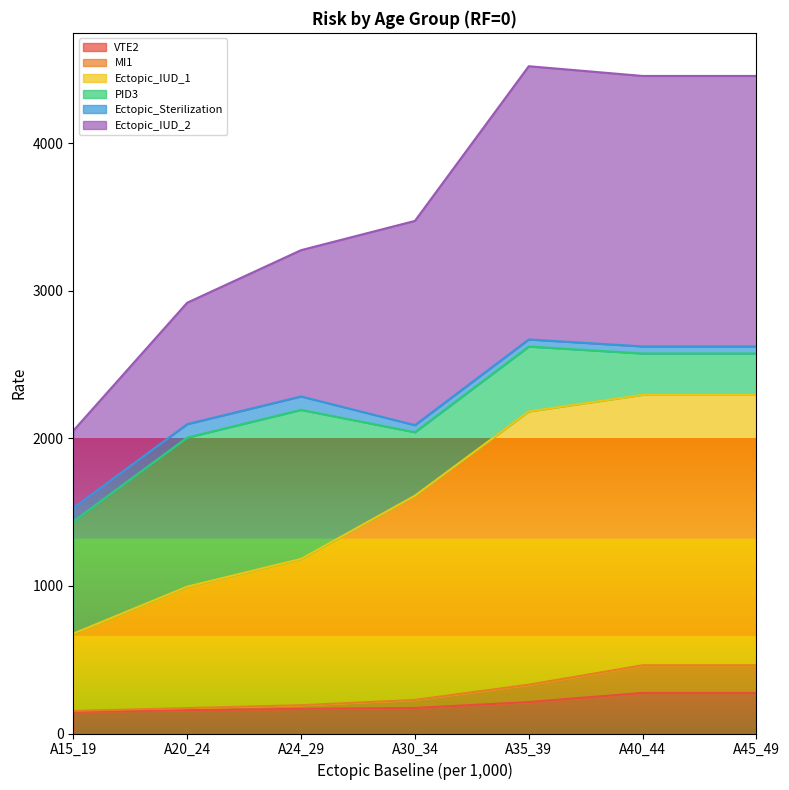

The MI1 series shows 172.3 at A20_24. True or false?

True